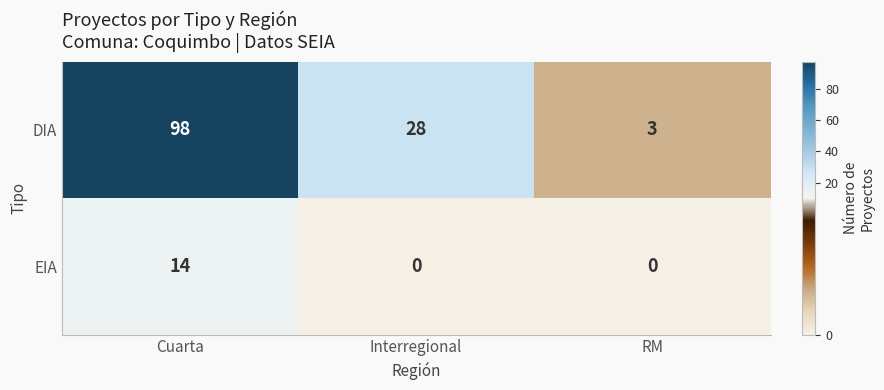

What is the difference between the EIA values at Interregional and Cuarta?

14